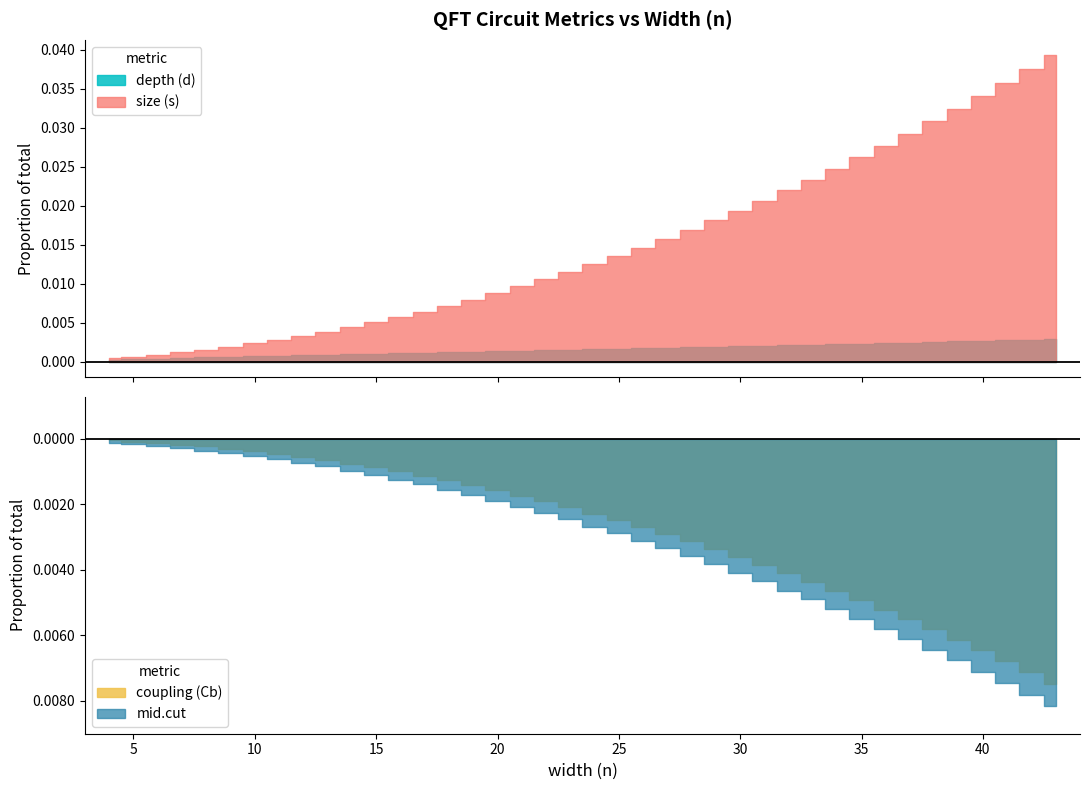

Which series has the largest total across all categories?

size (s)